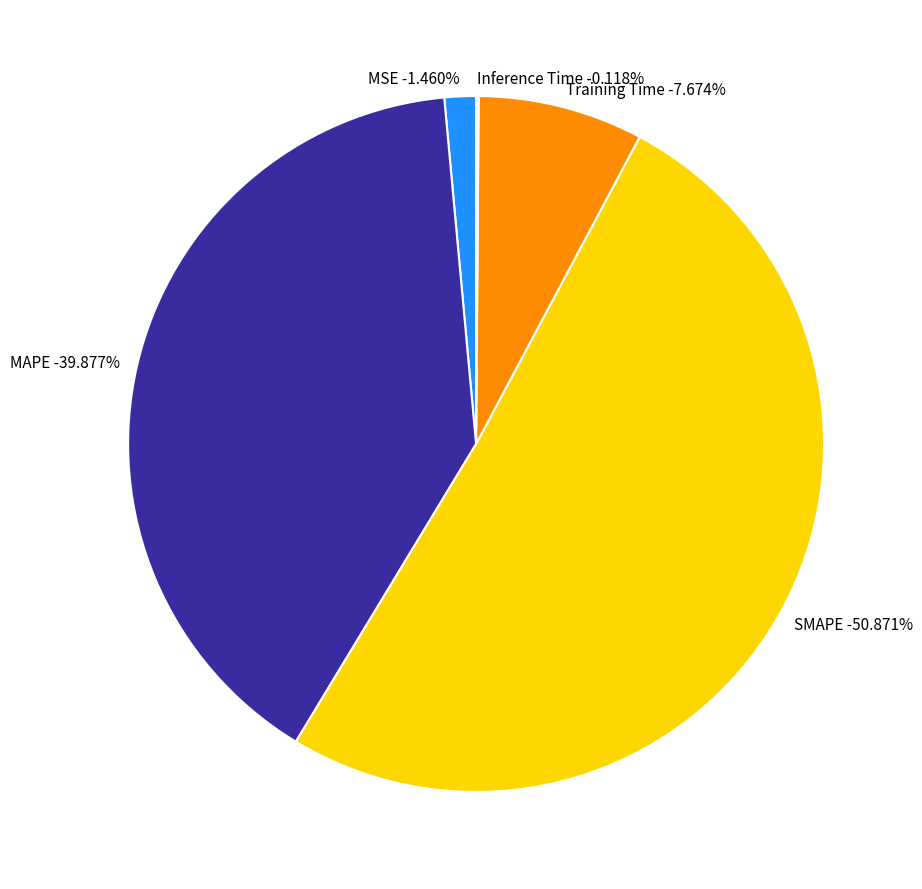

Rank the categories by value from lowest to highest.

Inference Time, MSE, Training Time, MAPE, SMAPE